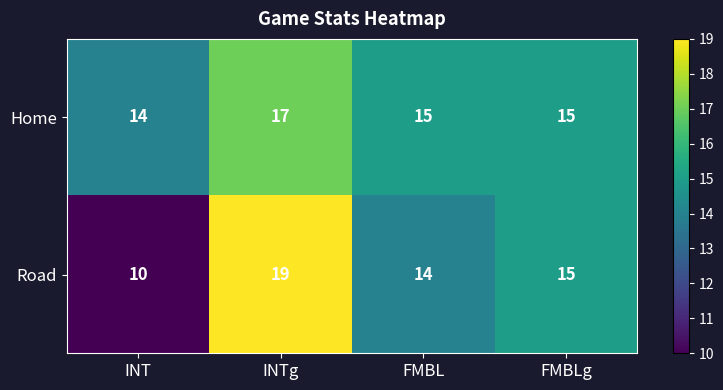

Rank the series by their average value, from lowest to highest.

Road, Home